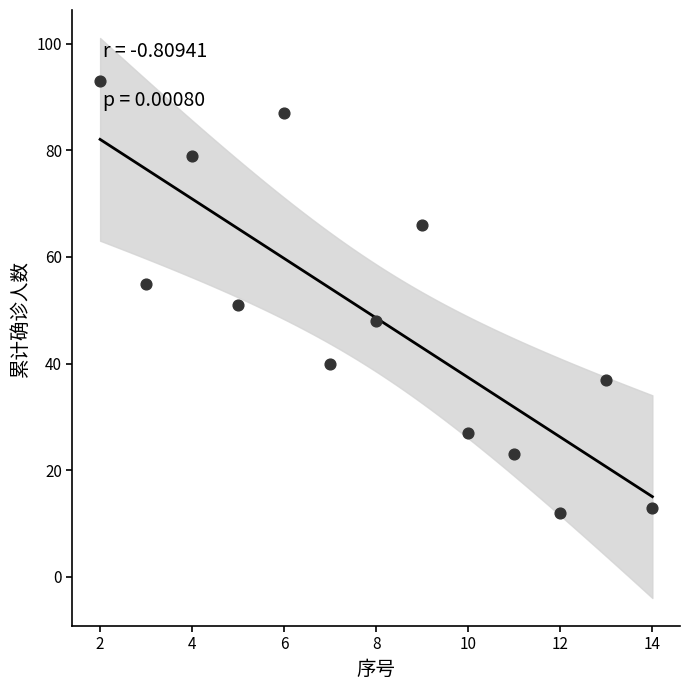

What is the range of X values (max minus min)?

12